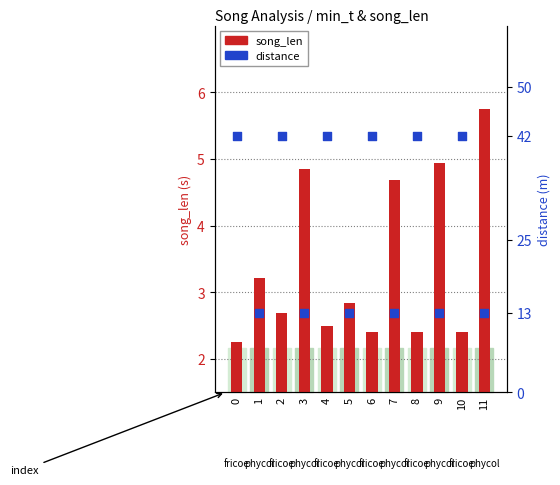

At how many categories does at least one series exceed 11?

12